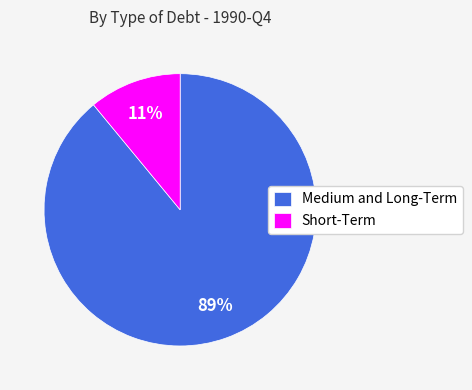

Which slice is the smallest?

Short-Term